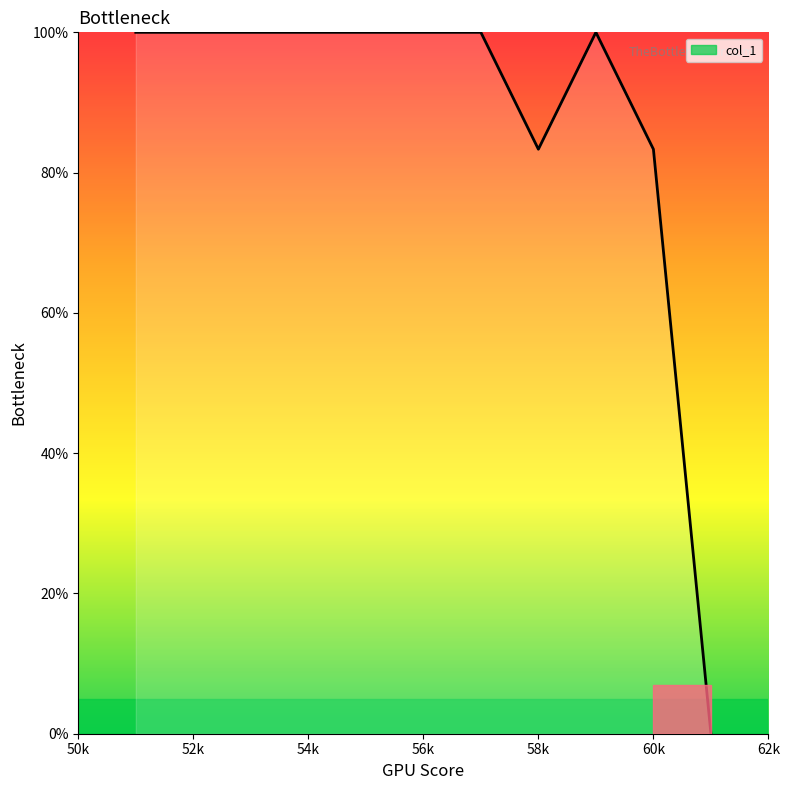

What is the average value?

87.9